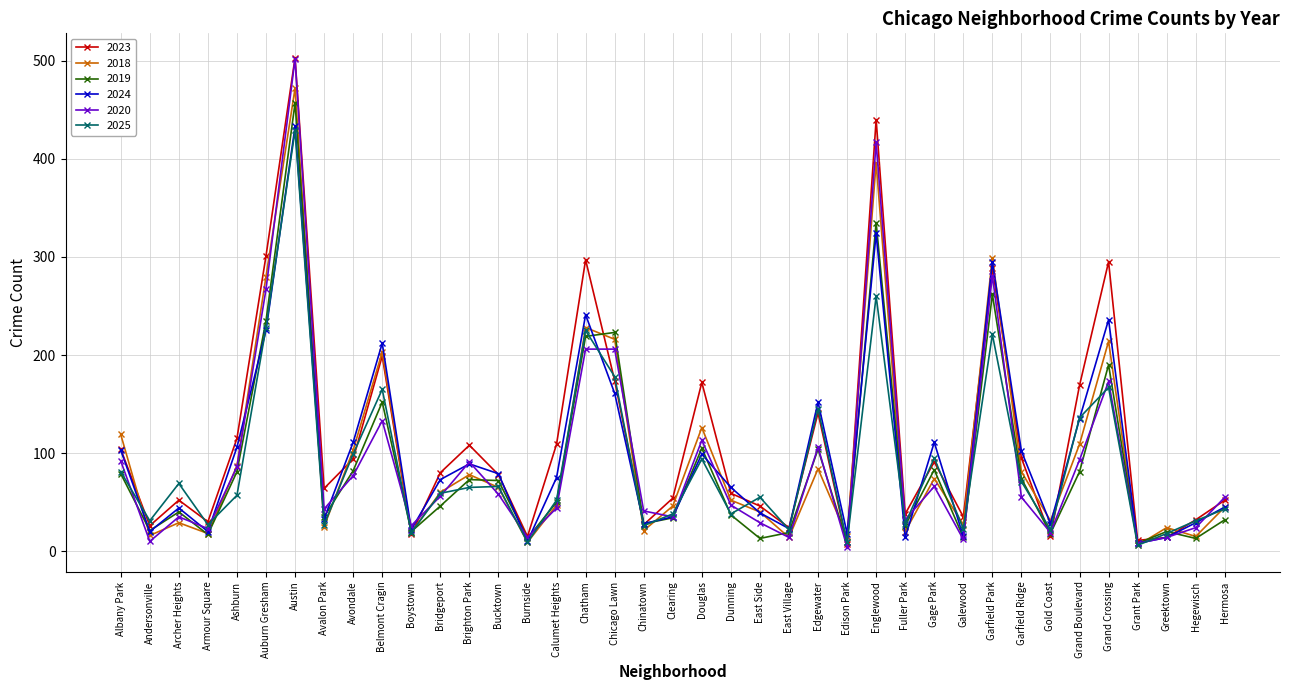

Where is the first local minimum for 2018?

Andersonville